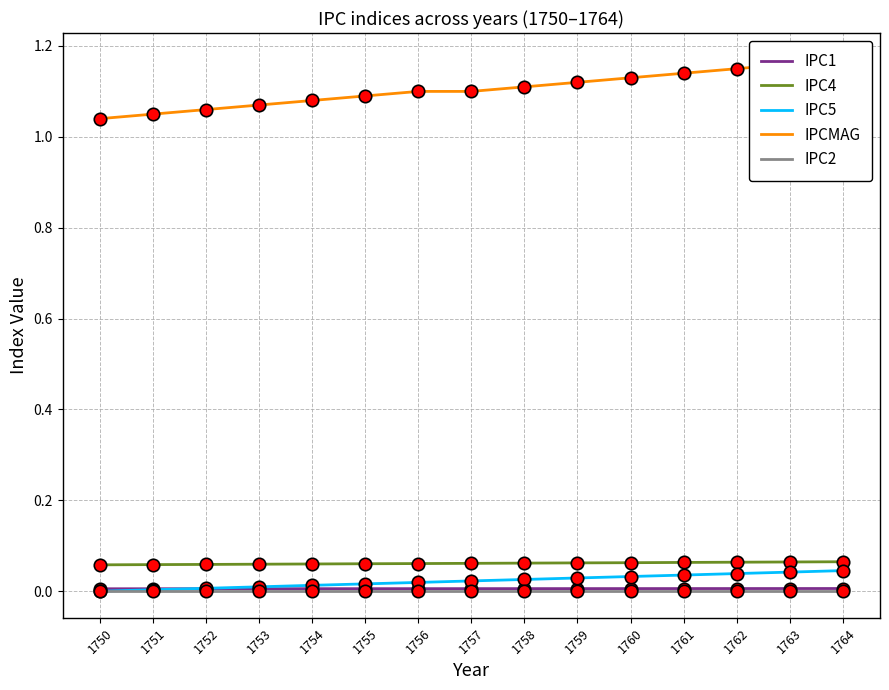

Is the value of IPC2 at 1761 greater than the value of IPC5 at 1754?

No